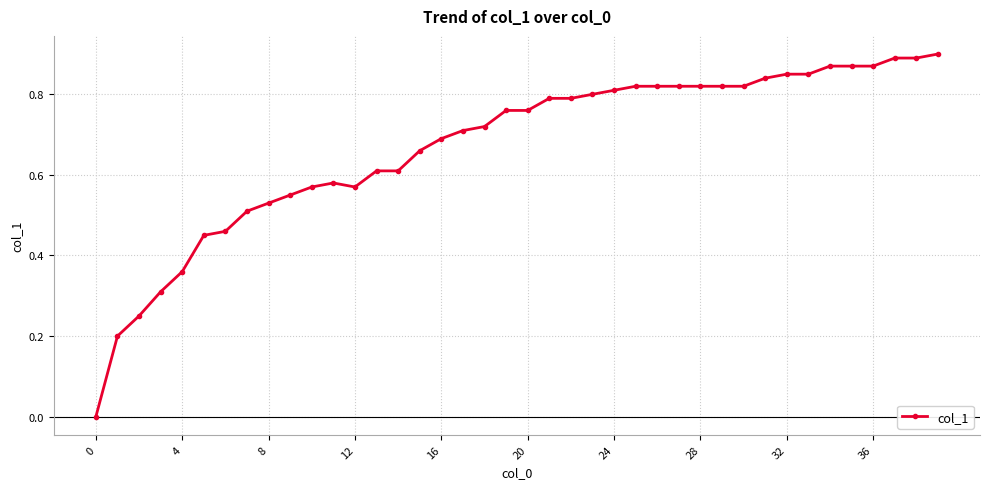

True or false: there are more than 0 points higher than both neighbors.

True